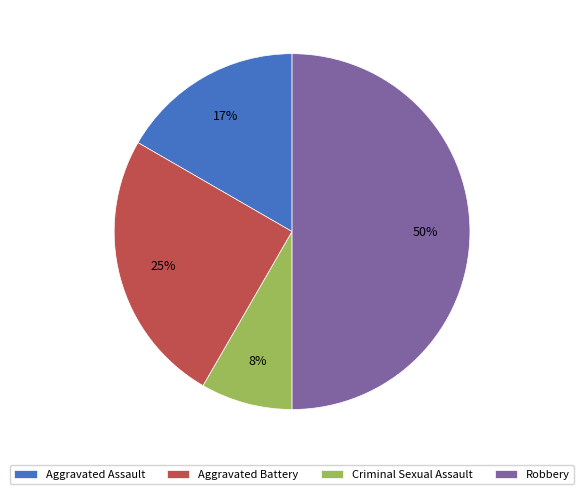

Do Criminal Sexual Assault and Robbery together represent more than half of the pie?

Yes